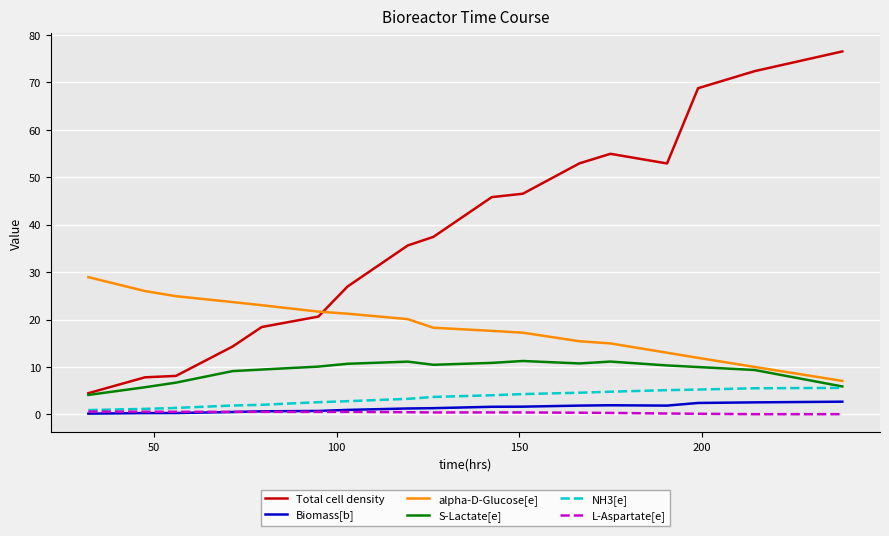

Is this an area chart (filled region under the line)?

No